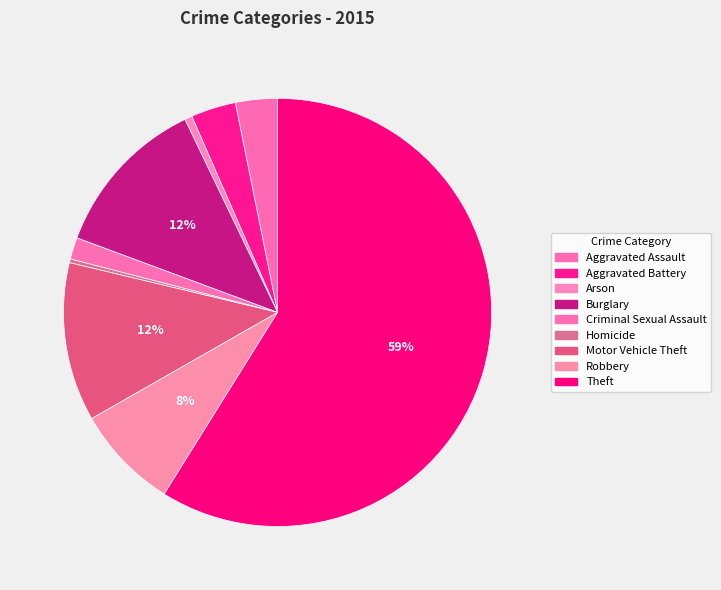

How many slices are in this pie chart?

9